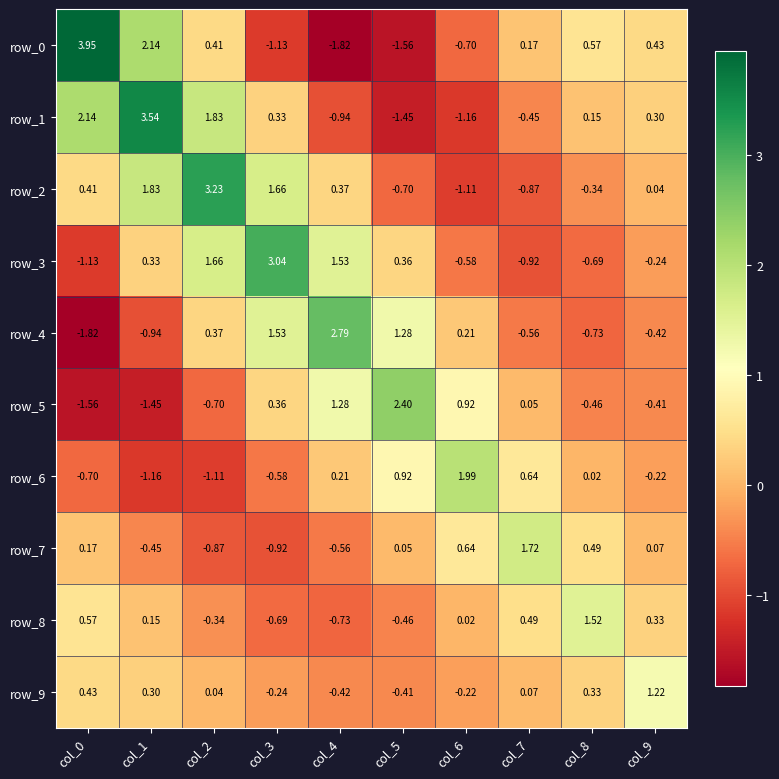

What is the difference between the maximum and second lowest values in the row_6 series?

3.1